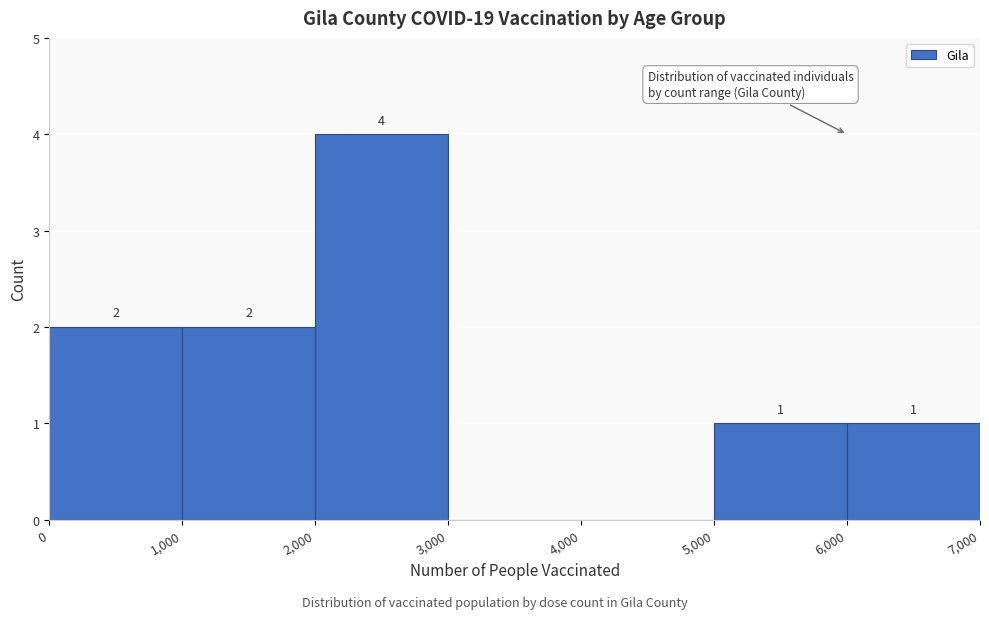

Over which range of the x-axis is the bar tallest?

2,000 to 3,000